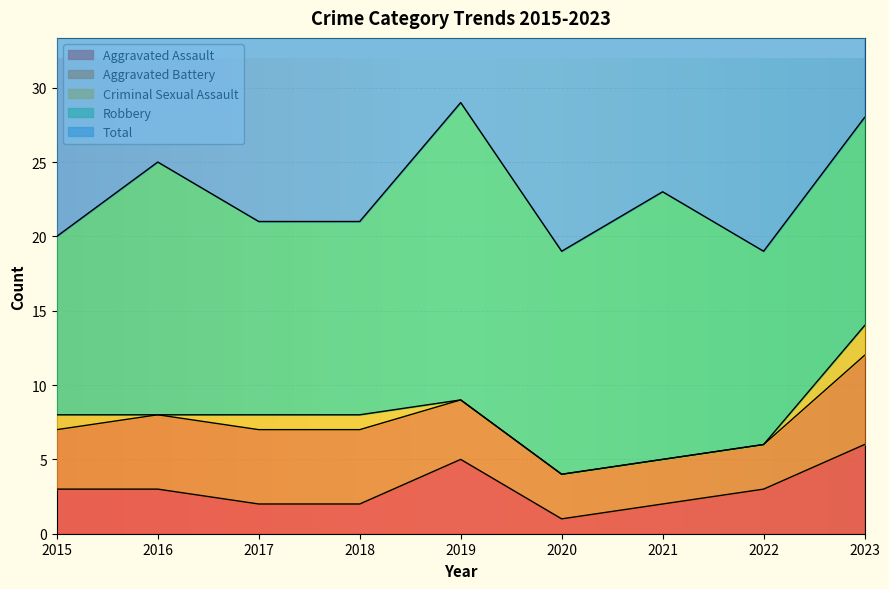

How many values in the Robbery series exceed 14?

4